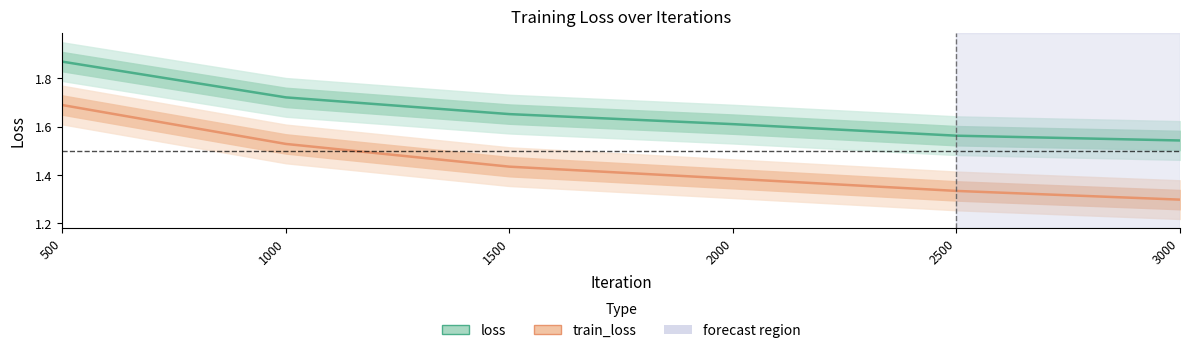

At which label does loss reach its peak?

500